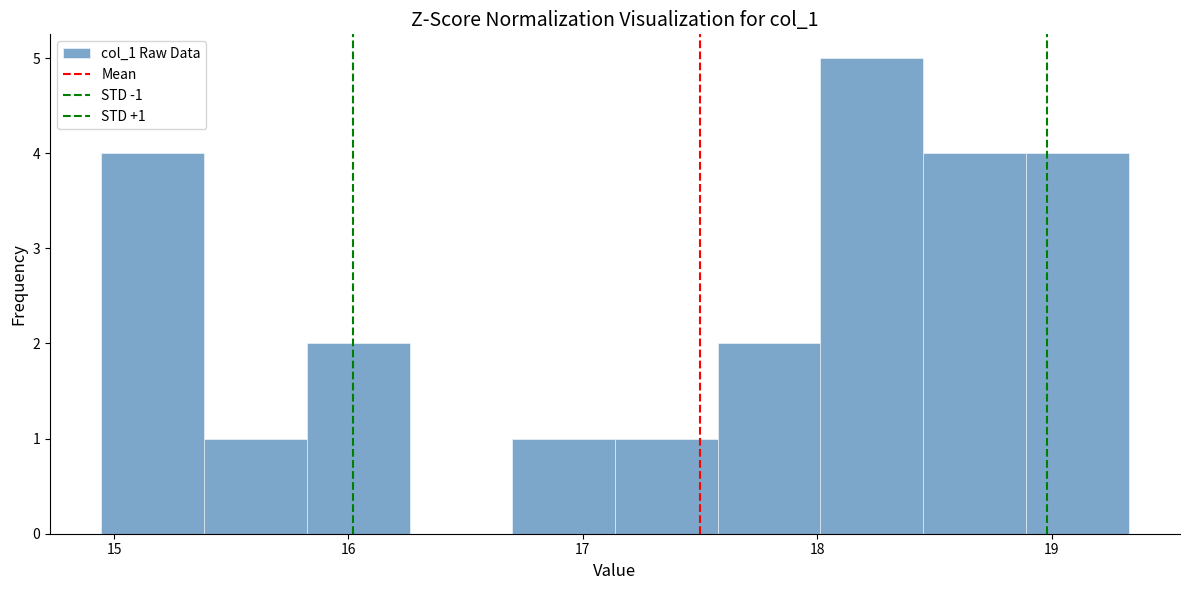

Which range on the x-axis has the tallest bar?

18.0 to 18.5